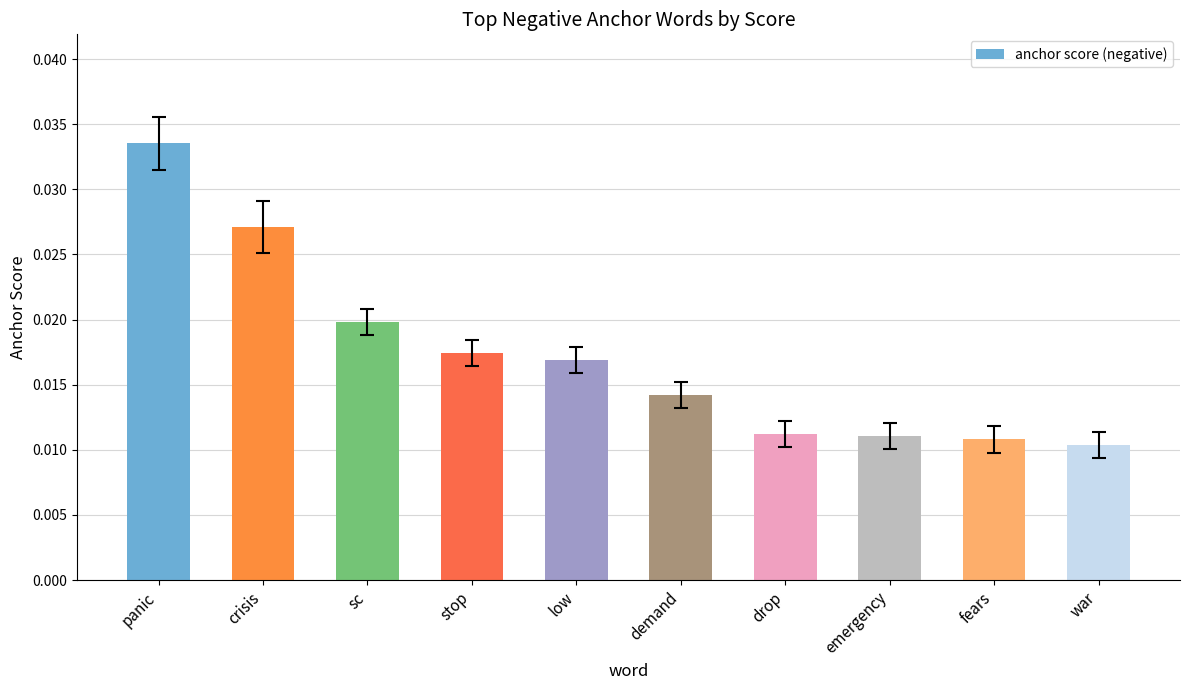

Which label corresponds to the largest value in the chart?

panic